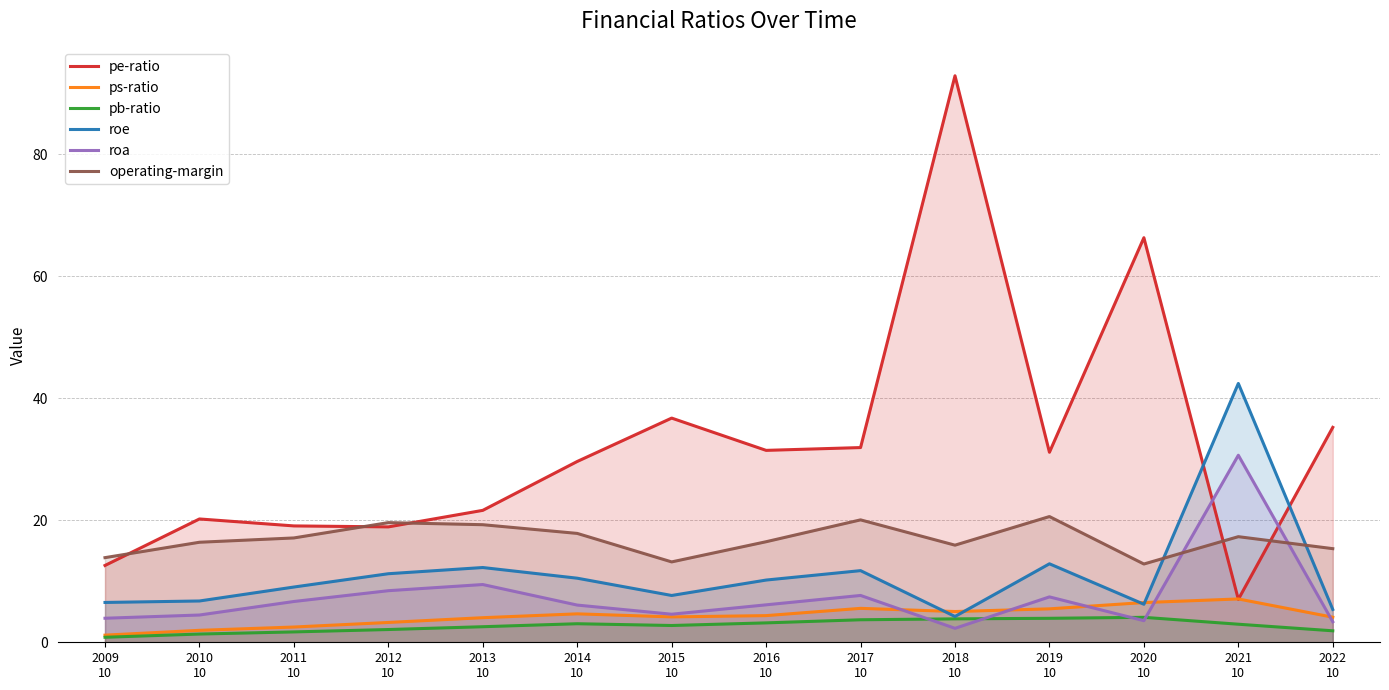

How many data points in pe-ratio are less than 31?

7